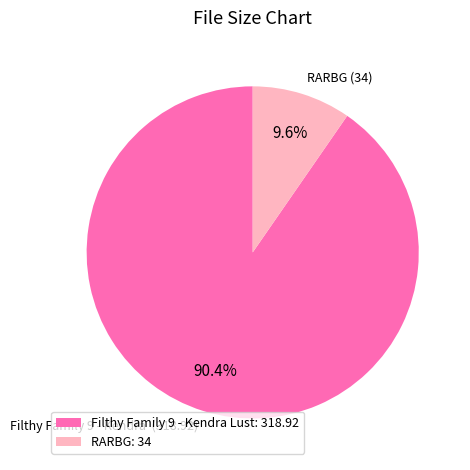

Rank the categories by value from highest to lowest.

Filthy Family 9 - Kendra Lust: 318.92, RARBG: 34